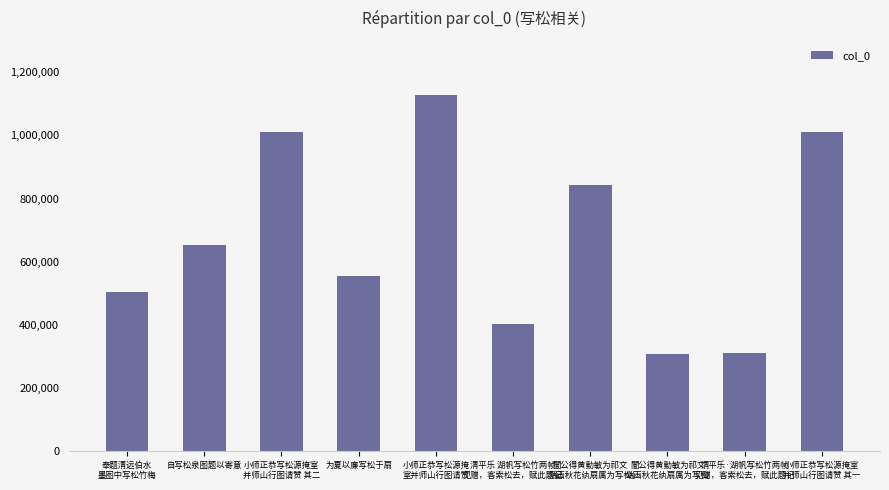

Count the number of categories in the chart.

10